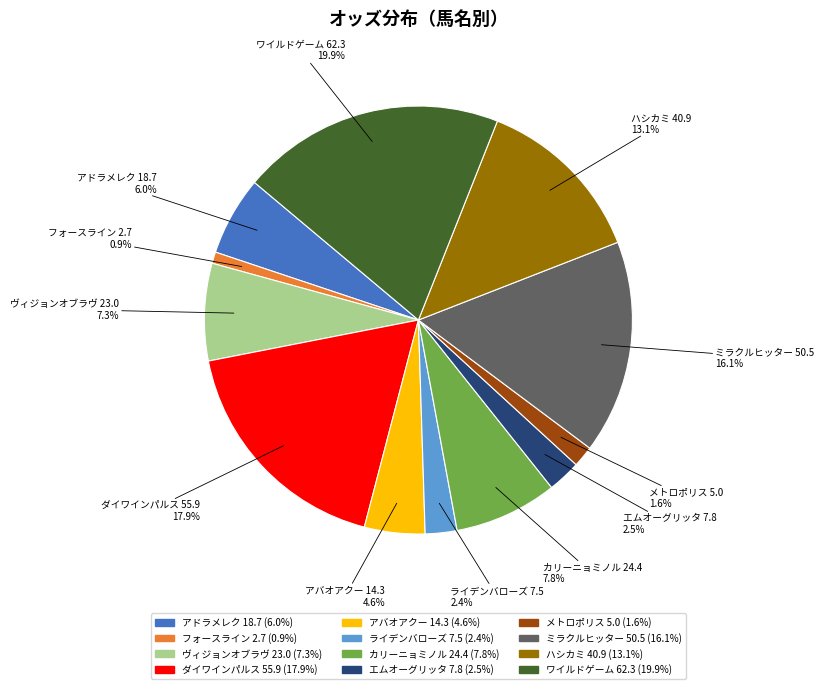

Does any single category account for the majority?

No